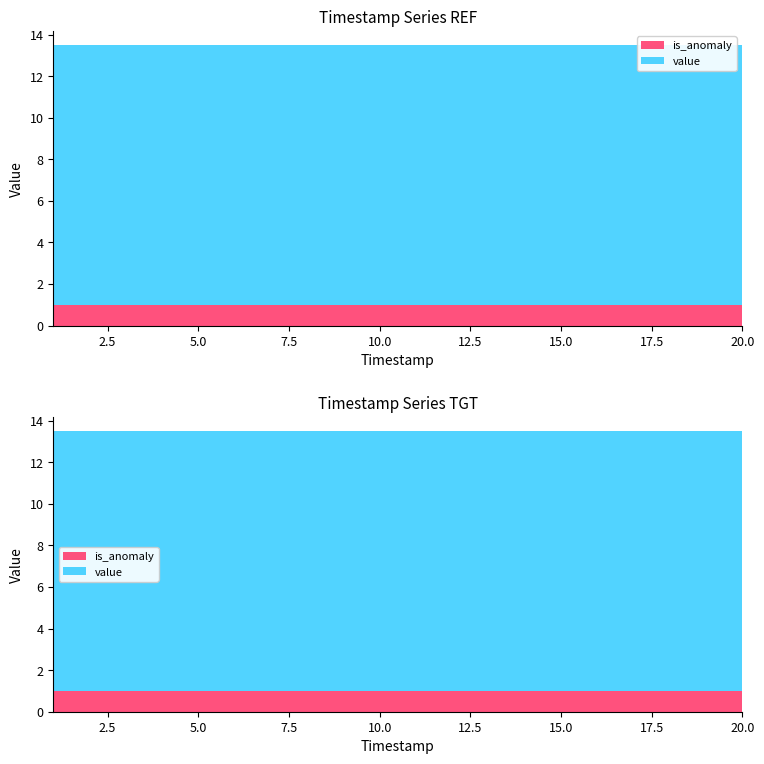

Reading right to left, what are all the values shown in this chart?

value: 20=12.5	19=12.5	18=12.5	17=12.5	16=12.5	15=12.5	14=12.5	13=12.5	12=12.5	11=12.5	10=12.5	9=12.5	8=12.5	7=12.5	6=12.5	5=12.5	4=12.5	3=12.5	2=12.5	1=12.5
is_anomaly: 20=1.0	19=1.0	18=1.0	17=1.0	16=1.0	15=1.0	14=1.0	13=1.0	12=1.0	11=1.0	10=1.0	9=1.0	8=1.0	7=1.0	6=1.0	5=1.0	4=1.0	3=1.0	2=1.0	1=1.0